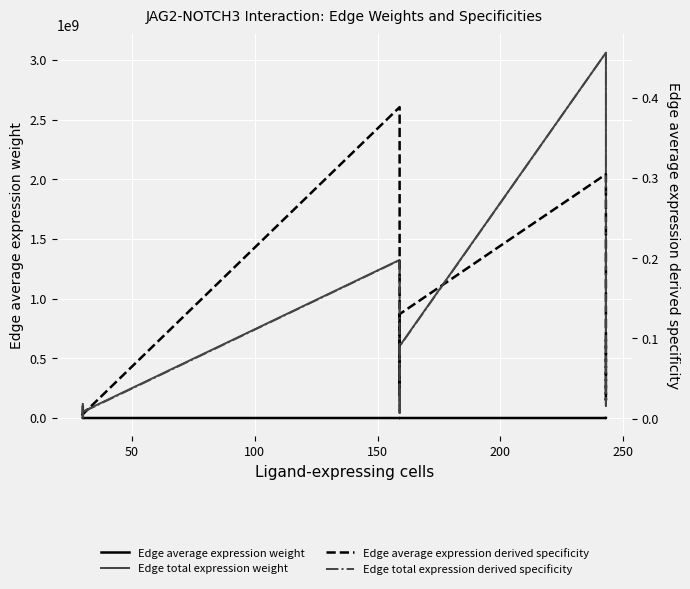

How many lines are shown in the chart?

4